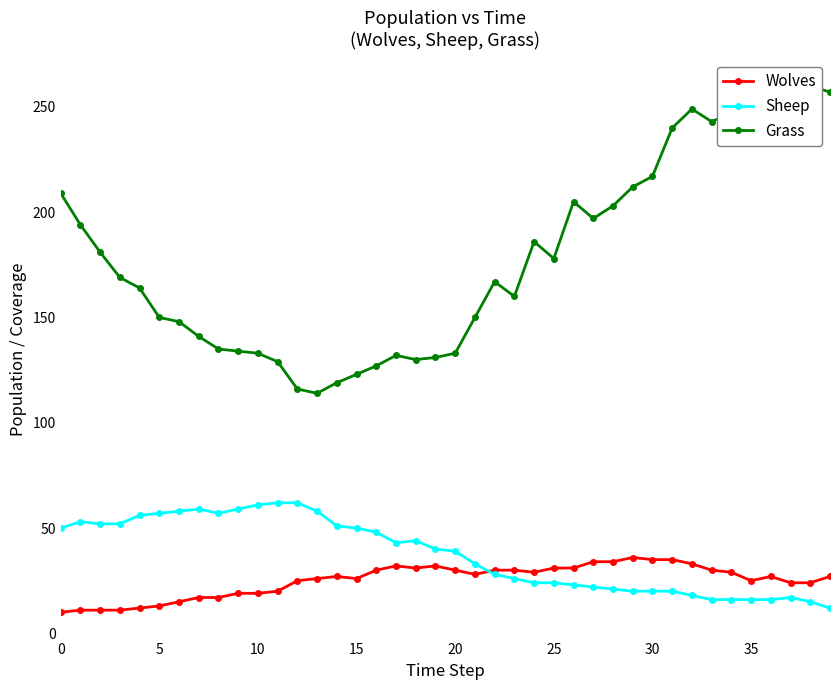

How many values in the Wolves series are below 27?

18